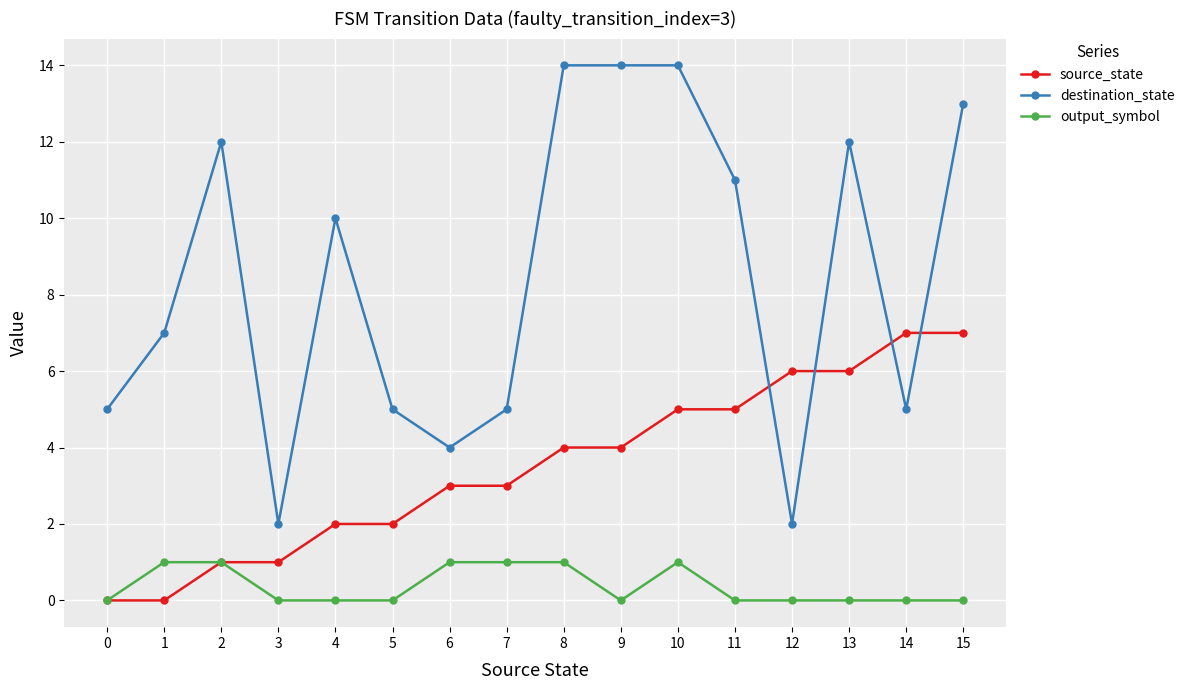

How many distinct data groups are displayed?

3